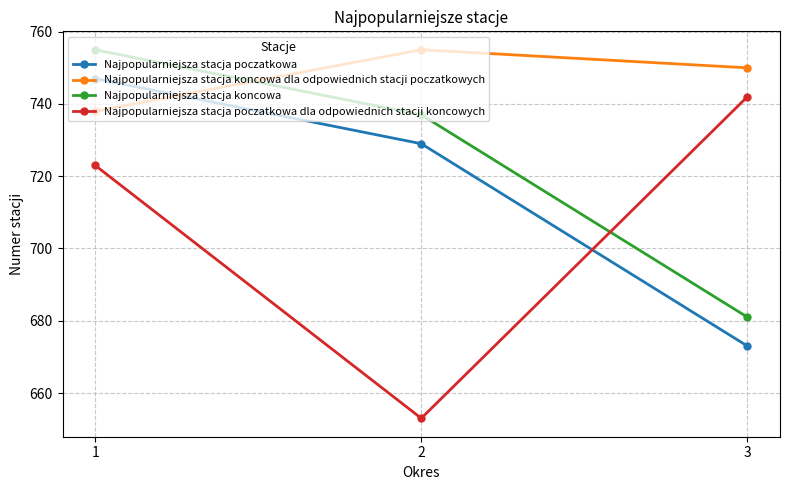

Reading left to right, transcribe all the data shown in this chart.

Najpopularniejsza stacja poczatkowa: 1=747	2=729	3=673
Najpopularniejsza stacja koncowa dla odpowiednich stacji poczatkowych: 1=738	2=755	3=750
Najpopularniejsza stacja koncowa: 1=755	2=737	3=681
Najpopularniejsza stacja poczatkowa dla odpowiednich stacji koncowych: 1=723	2=653	3=742